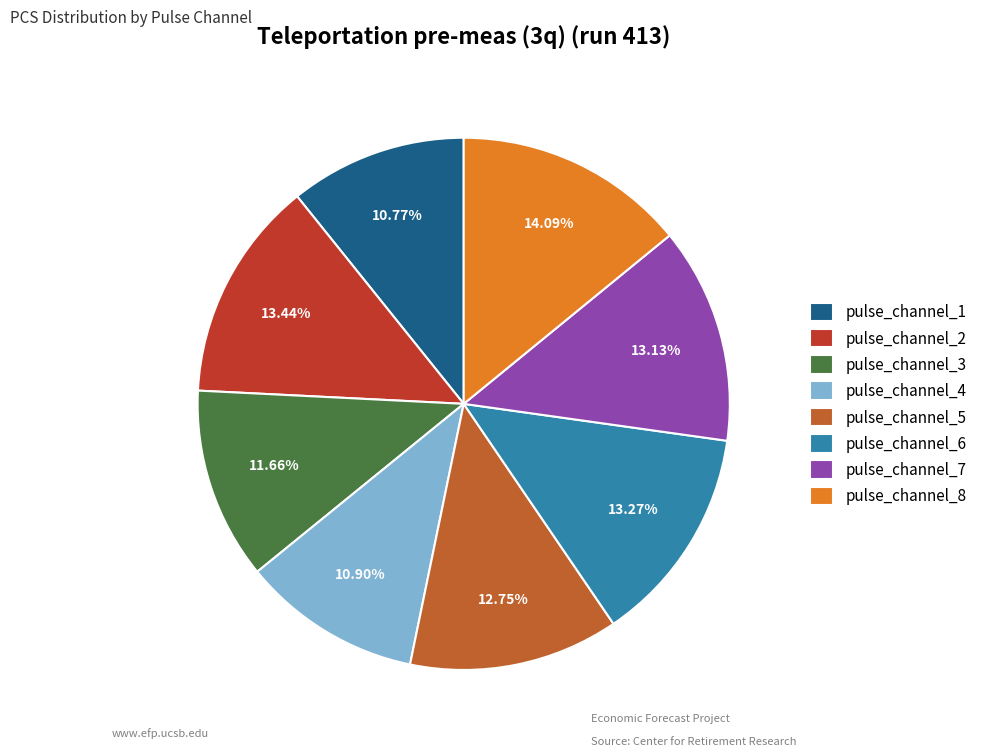

What percentage do pulse_channel_6 and pulse_channel_4 together represent?

24.2%